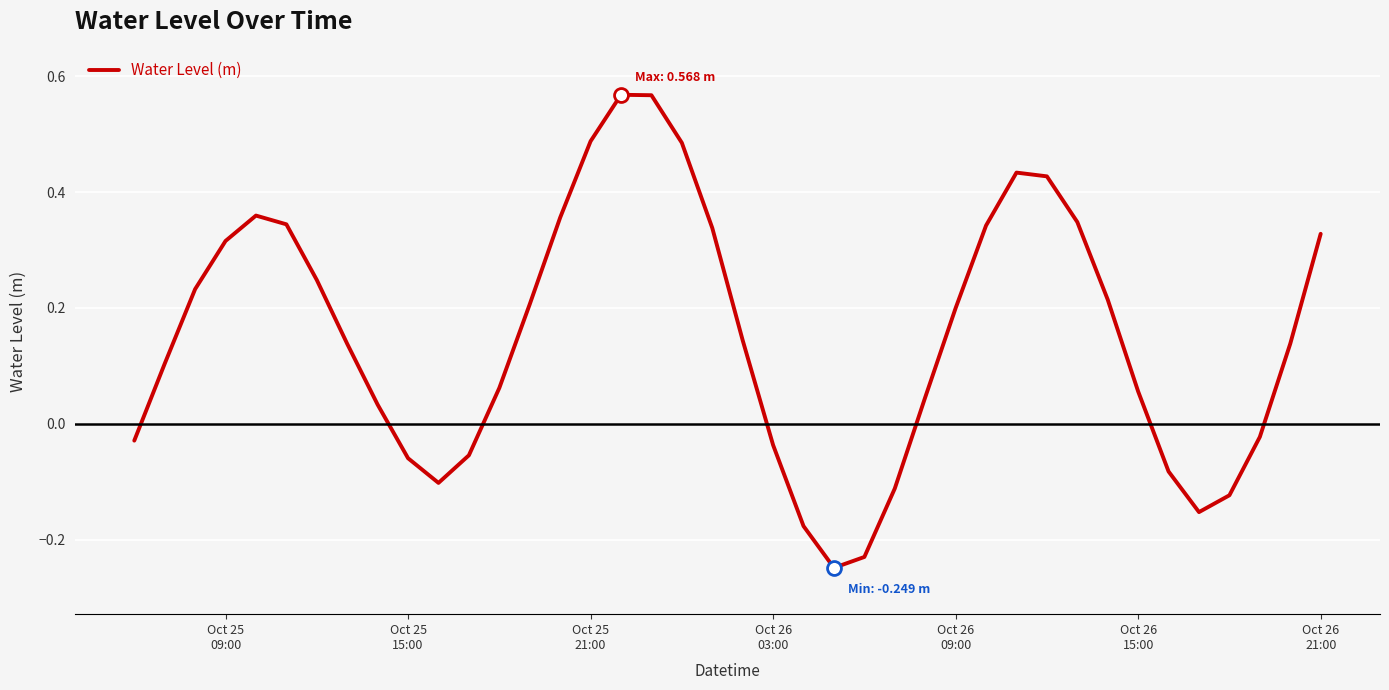

What is the difference between the maximum and minimum values?

0.8